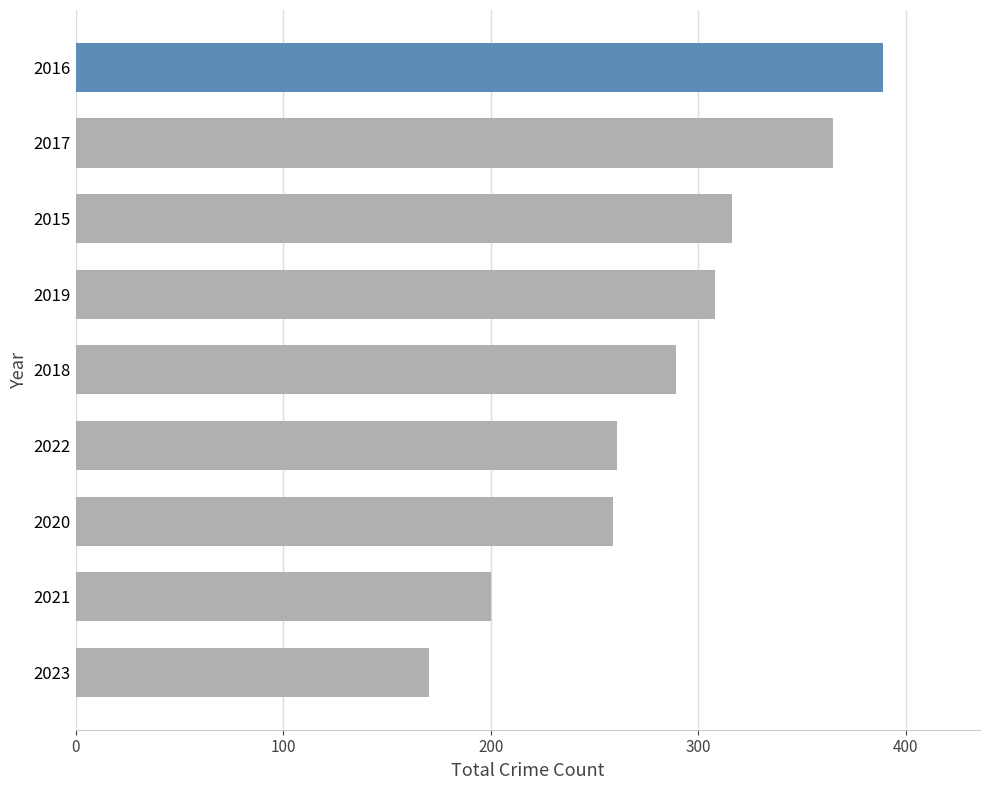

Which has a higher value, 2018 or 2015?

2015